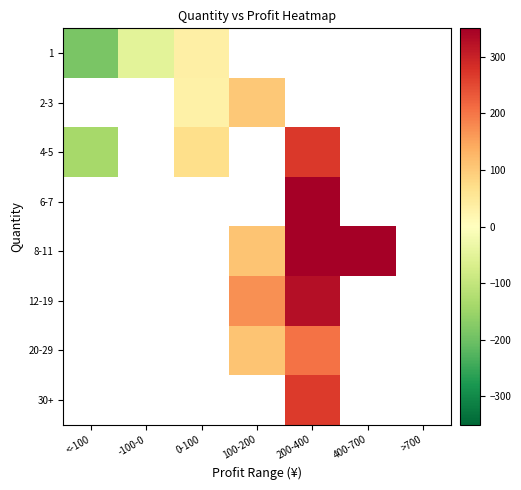

At which label does 4-5 reach its minimum?

<-100